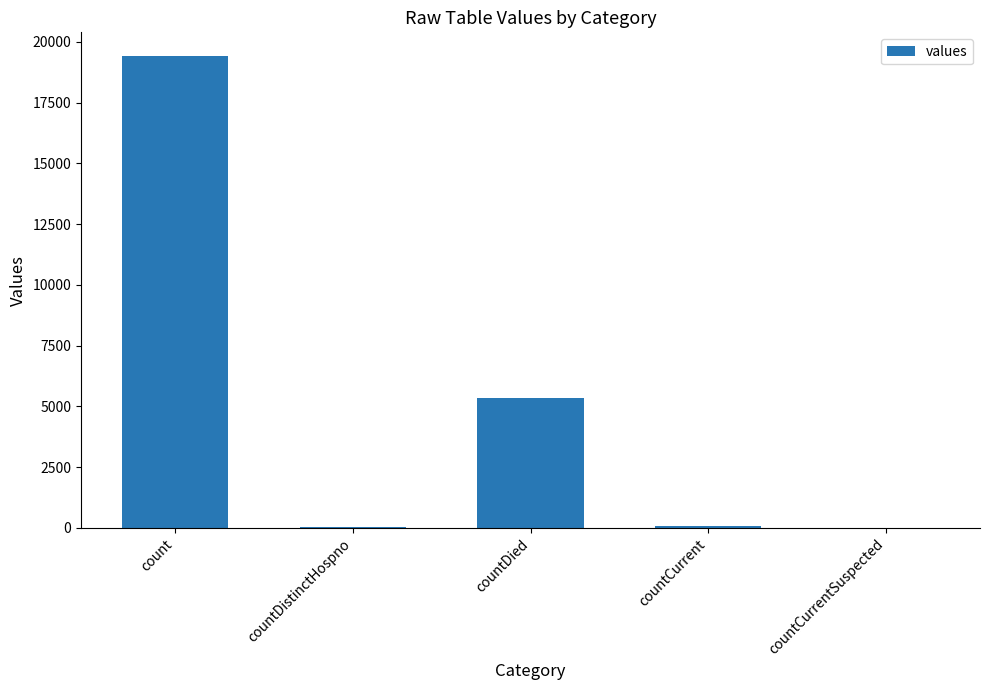

Where is the data nearest to the value 9710?

countDied